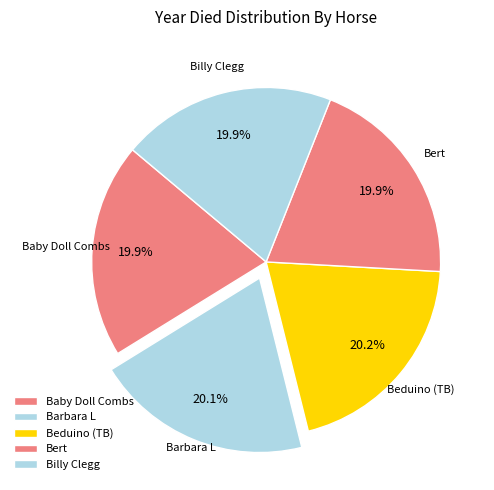

Count the number of slices in the pie.

5